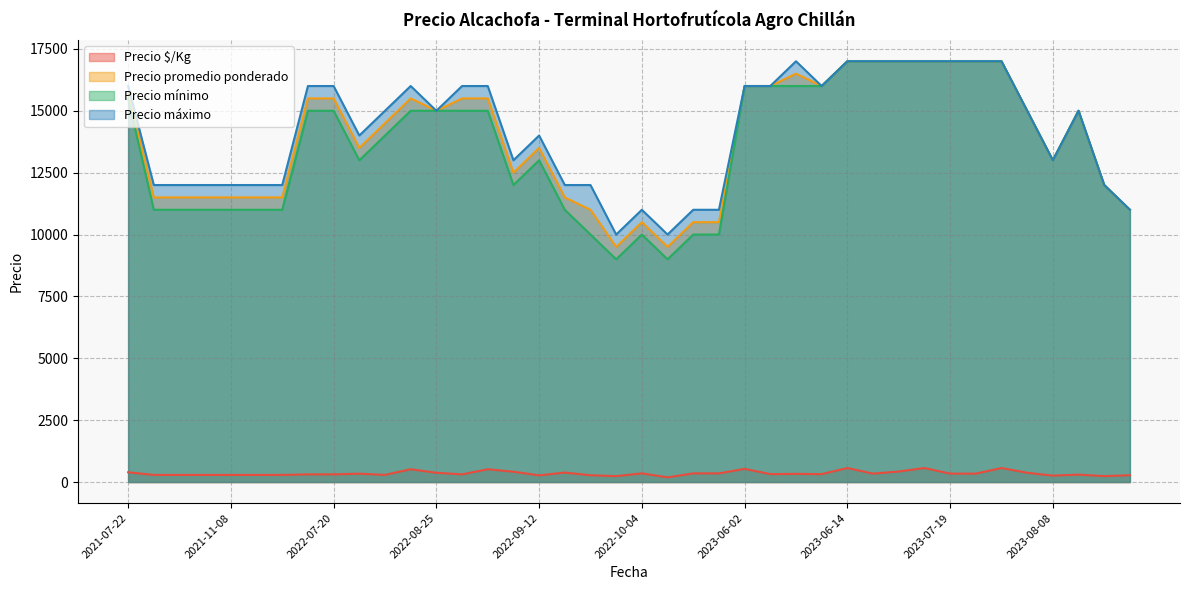

What is the difference between the Precio $/Kg values at 2022-09-07 and 2023-06-14?

150